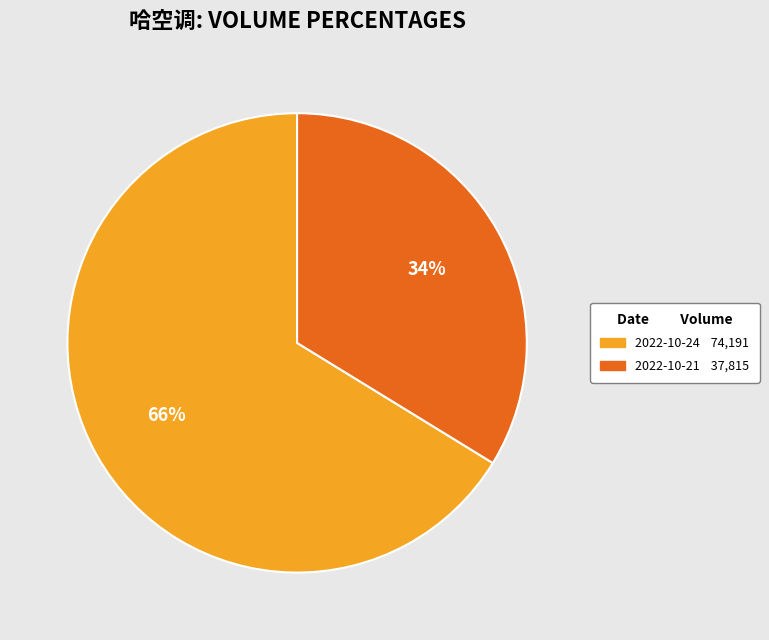

How many segments does this pie chart have?

2